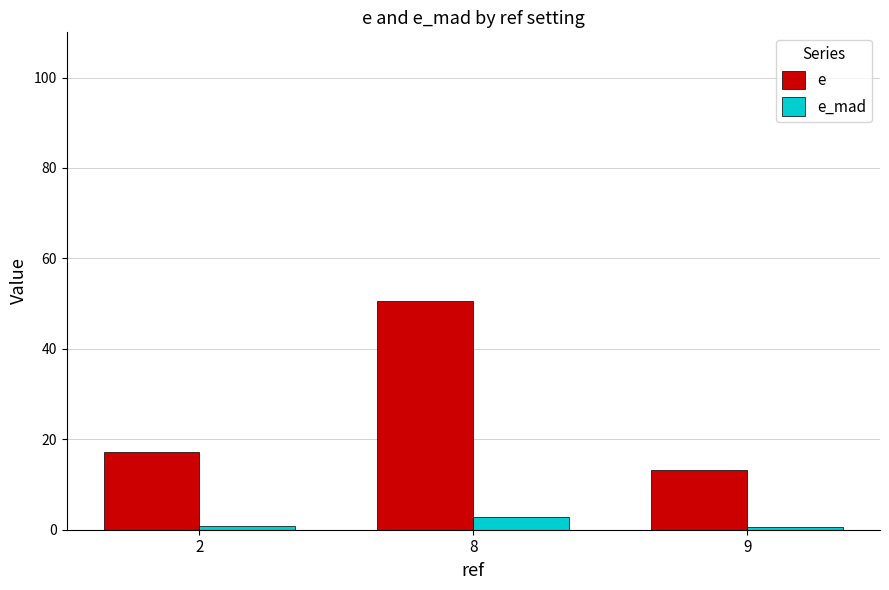

Rank the series by their average value, from lowest to highest.

e_mad, e